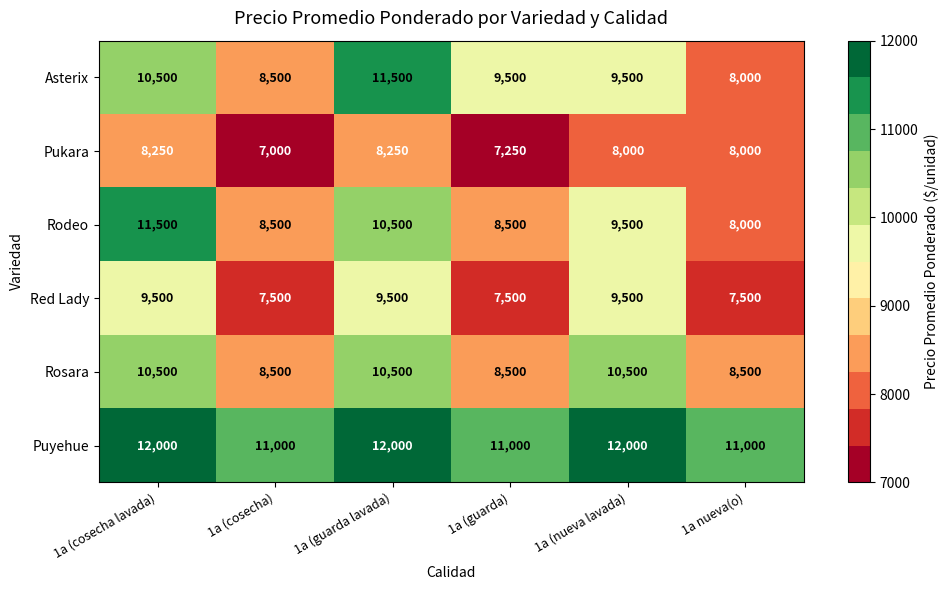

Between 1a (cosecha) and 1a (guarda), which series saw the biggest shift?

Asterix